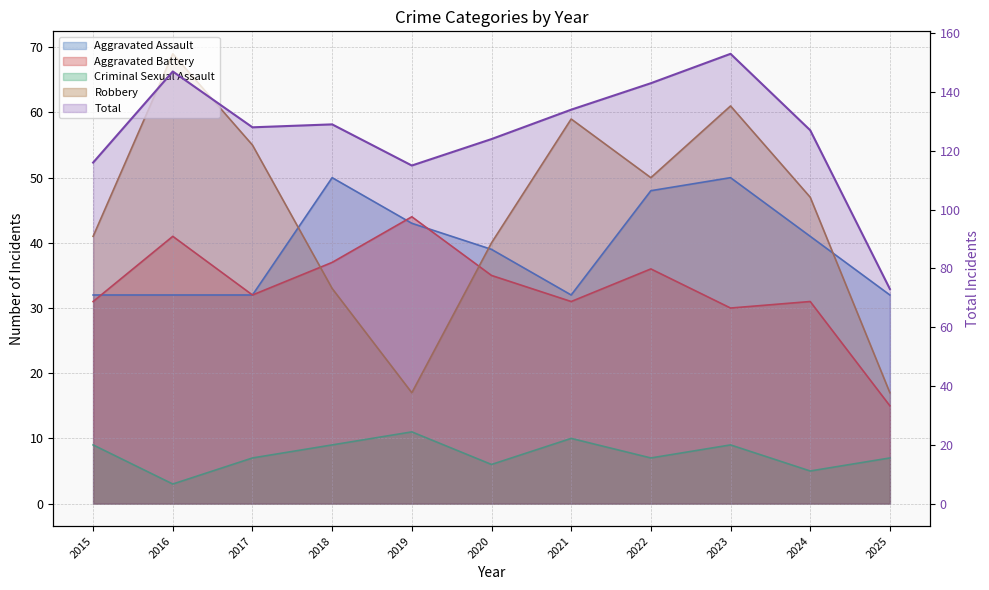

What is the lowest value of the Total series?

73